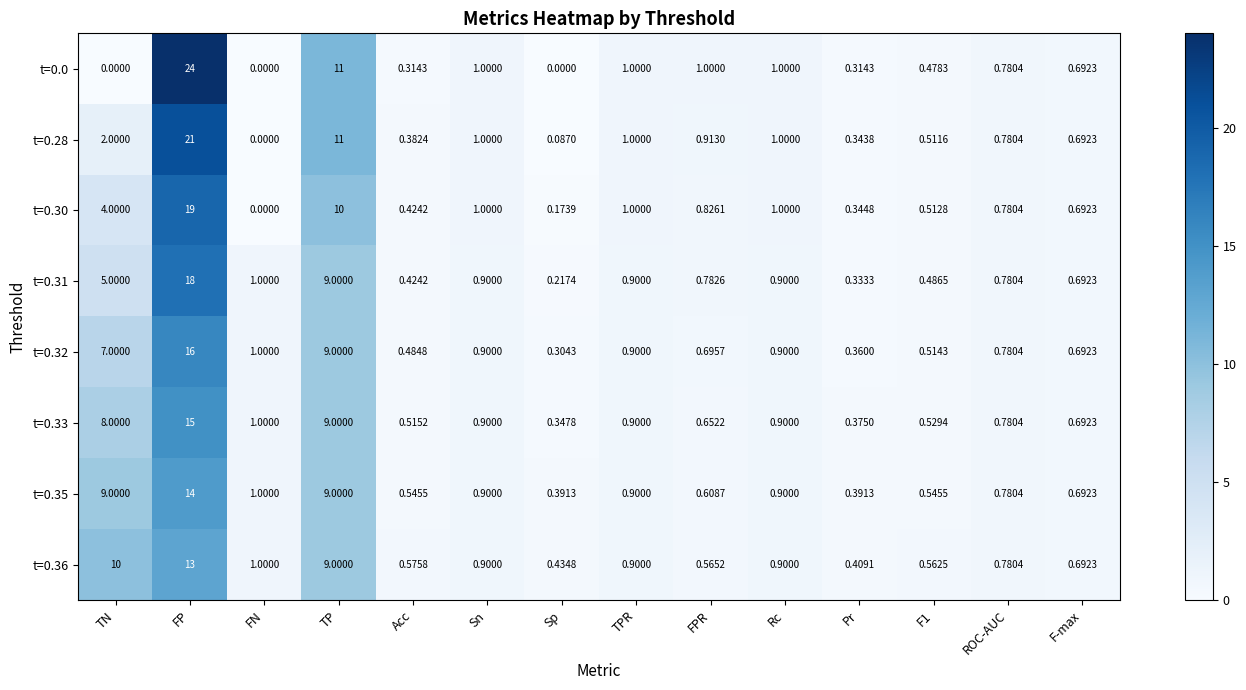

At which label is t=0.36 closest to 6?

TP